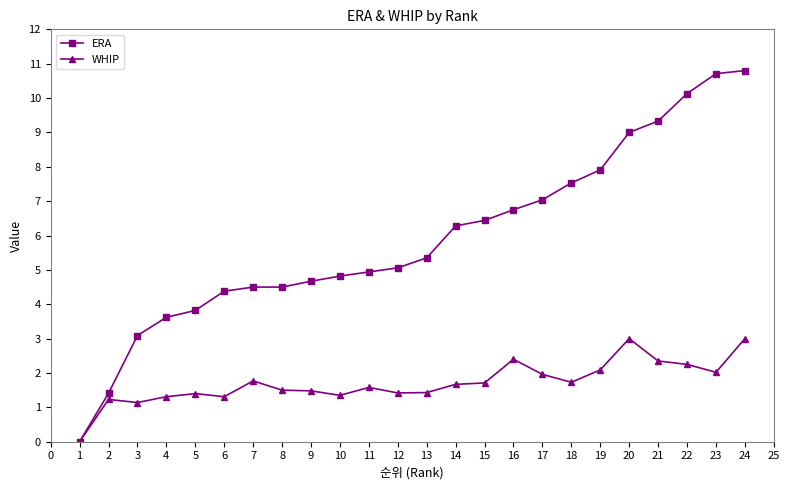

At which category is the sum across all series the highest?

24